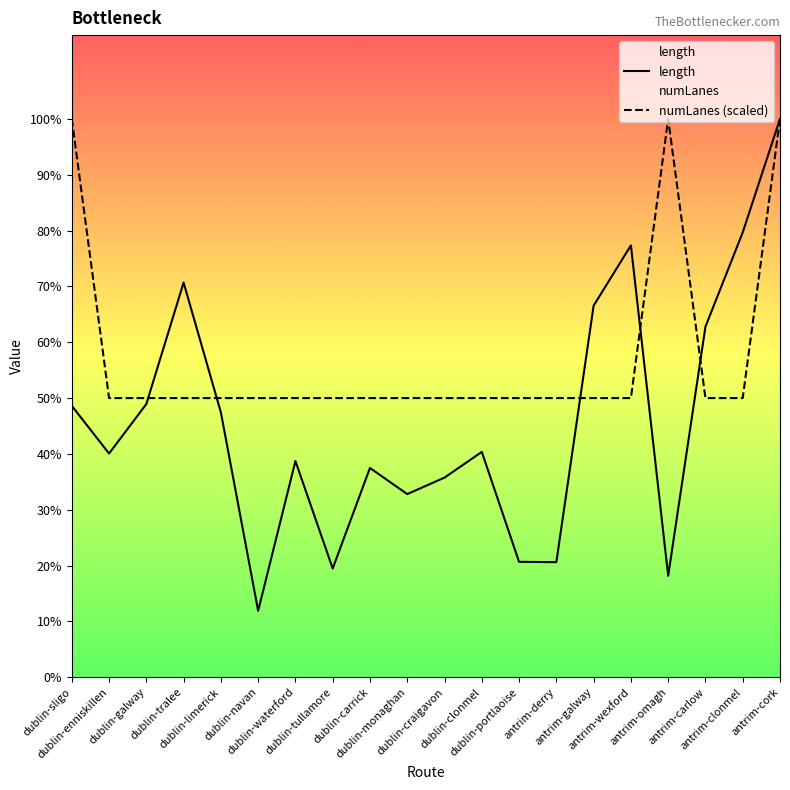

How many distinct data groups are displayed?

2